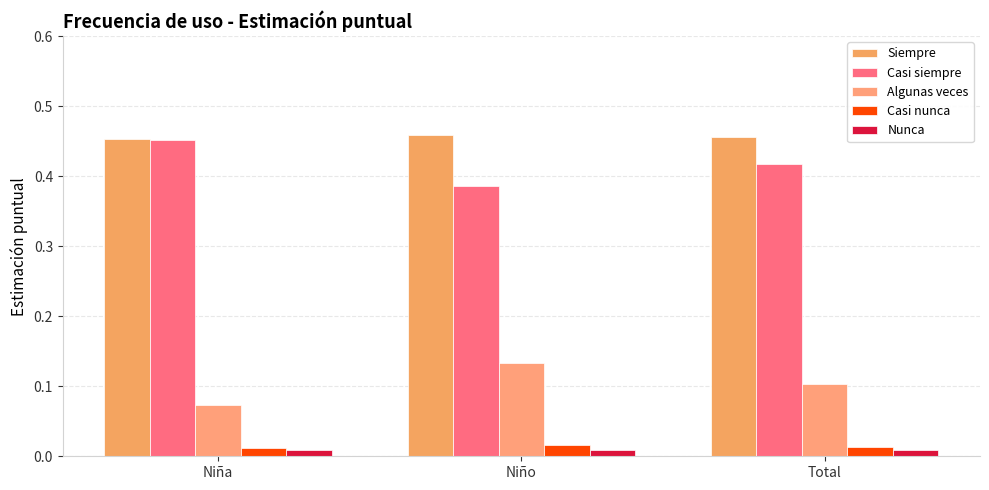

Is it true that Casi nunca equals 0.0 at Niño?

True